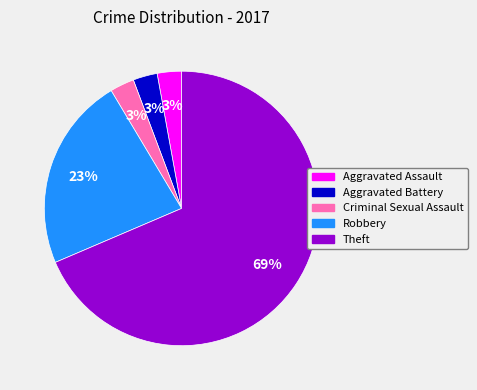

True or false: Theft accounts for 83% of the total.

False